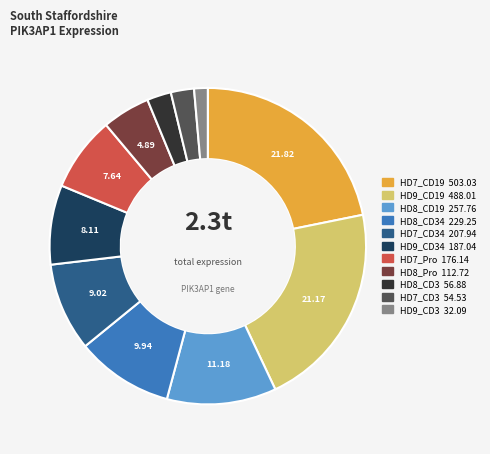

How many slices are in this pie chart?

11